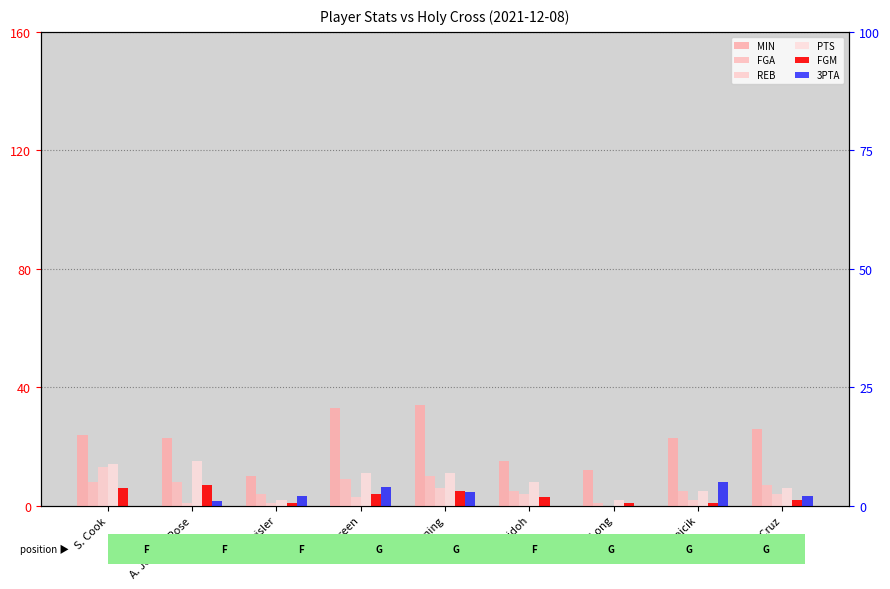

Which has a higher value, J. Cruz or A. Jeanne-Rose?

J. Cruz